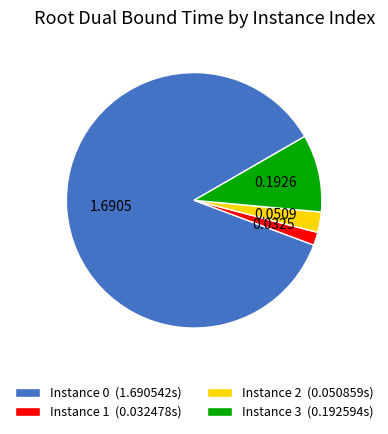

Combined, do Instance 3 (0.192594s) and Instance 0 (1.690542s) account for over 50%?

Yes